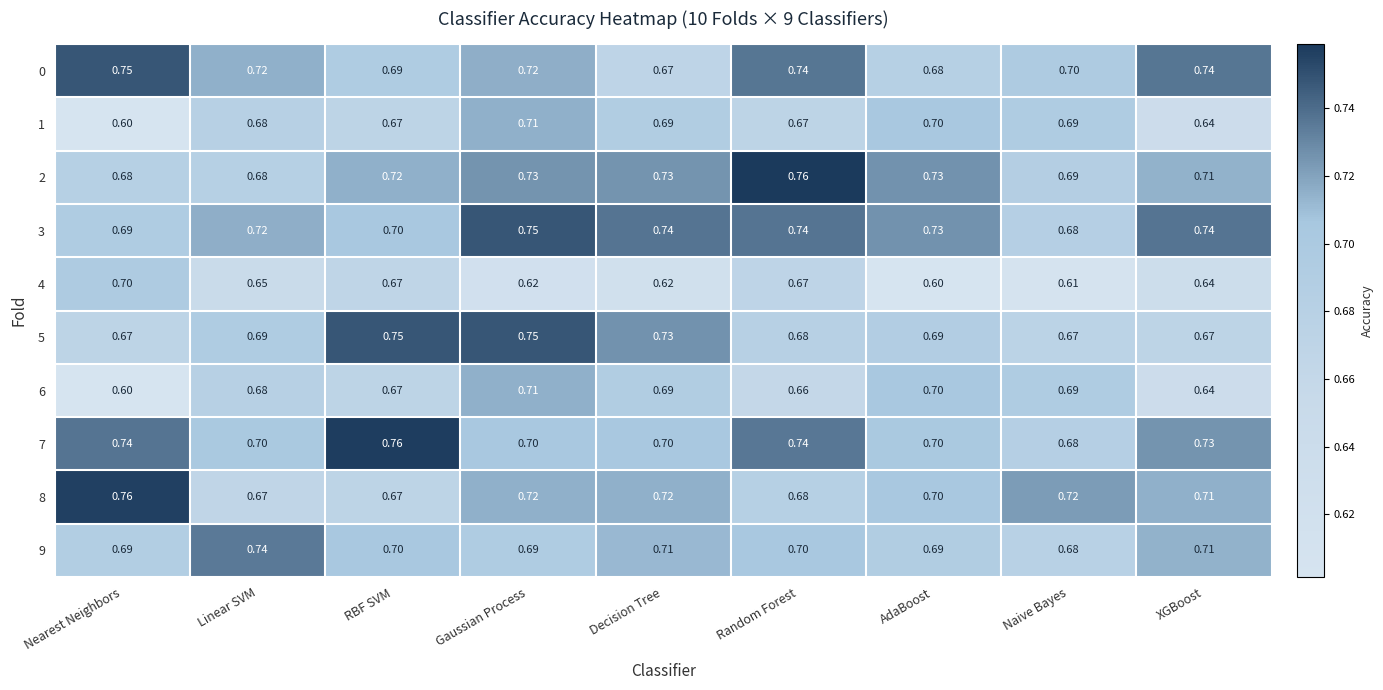

Which category has the highest value in the 0 series?

Nearest Neighbors